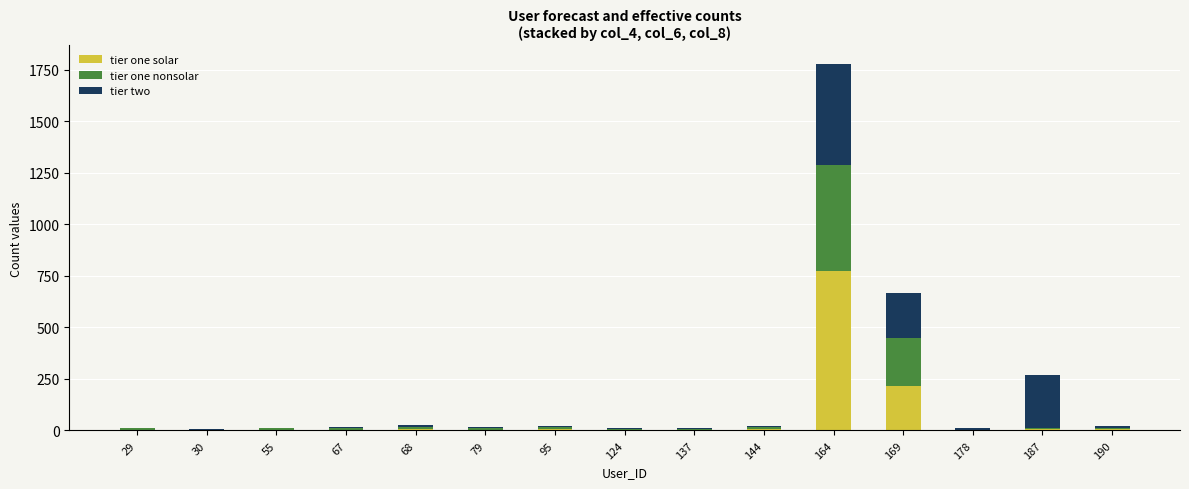

At which category is the sum across all series the highest?

164